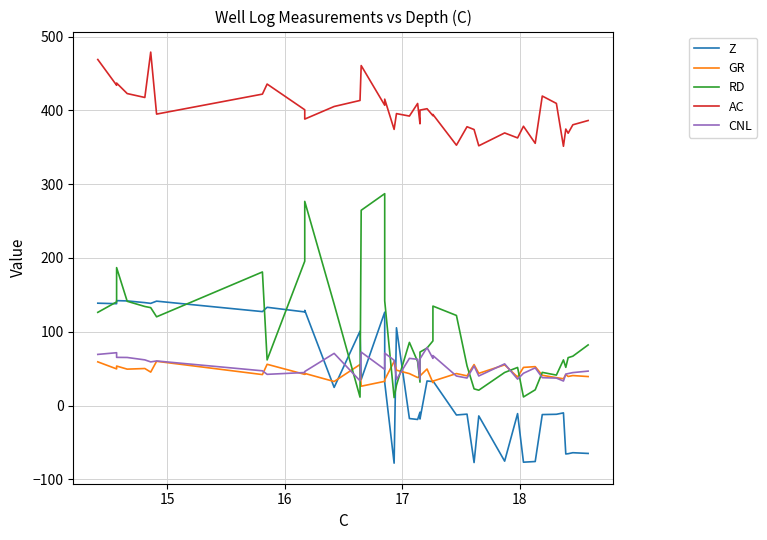

True or false: Z and AC intersect in this chart.

False